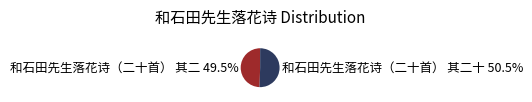

Rank the categories by value from highest to lowest.

和石田先生落花诗（二十首） 其二十 50.5%, 和石田先生落花诗（二十首） 其二 49.5%